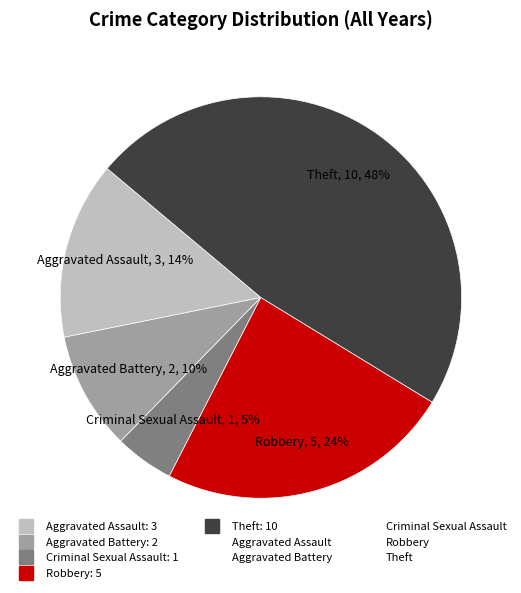

To the nearest percent, what is the average slice percentage?

20%